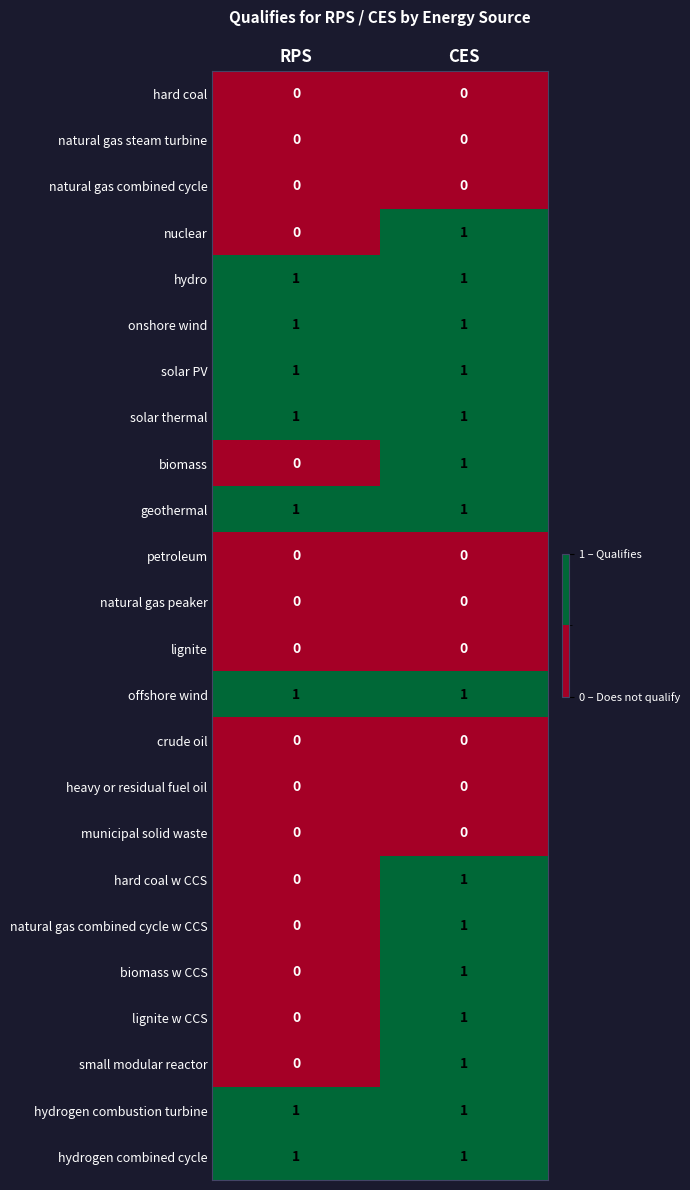

List the labels in order of small modular reactor value, smallest first.

RPS, CES